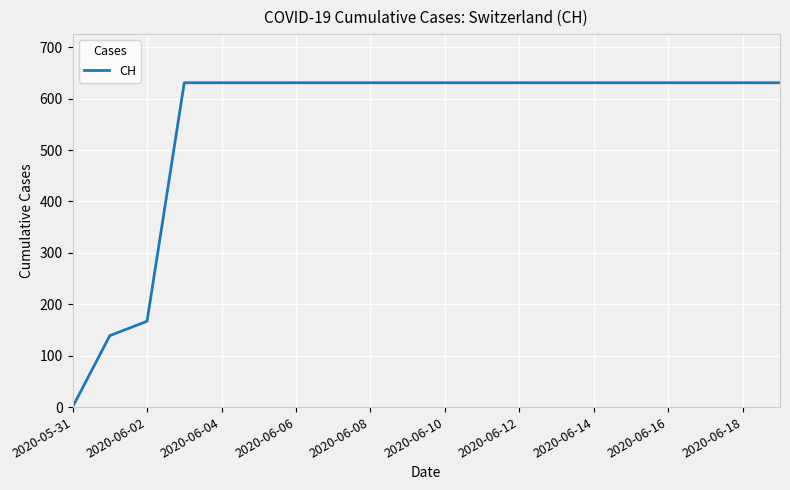

How many categories are shown in the chart?

20